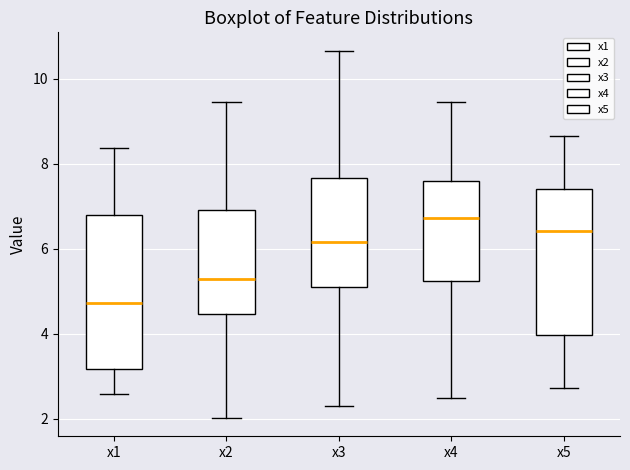

Reading left to right, read every box against the y-axis: the position of its median line, the range the box covers, and the ends of its whiskers. The values are not printed on the chart, so give them approximately, as read against the axis.

x1: median 4.8, box 3.2 to 6.8, whiskers 2.6 to 8.4
x2: median 5.2, box 4.4 to 7.0, whiskers 2.0 to 9.4
x3: median 6.2, box 5.2 to 7.6, whiskers 2.4 to 10.6
x4: median 6.8, box 5.2 to 7.6, whiskers 2.4 to 9.4
x5: median 6.4, box 4.0 to 7.4, whiskers 2.8 to 8.6